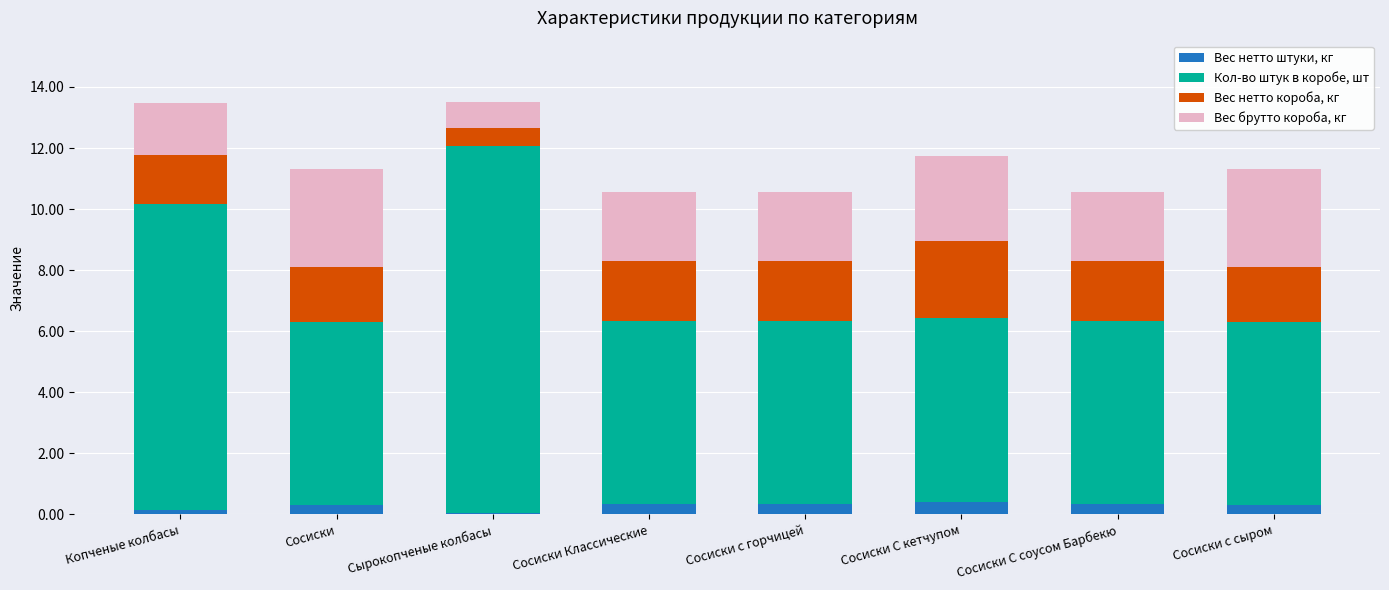

Count the number of categories in the chart.

8